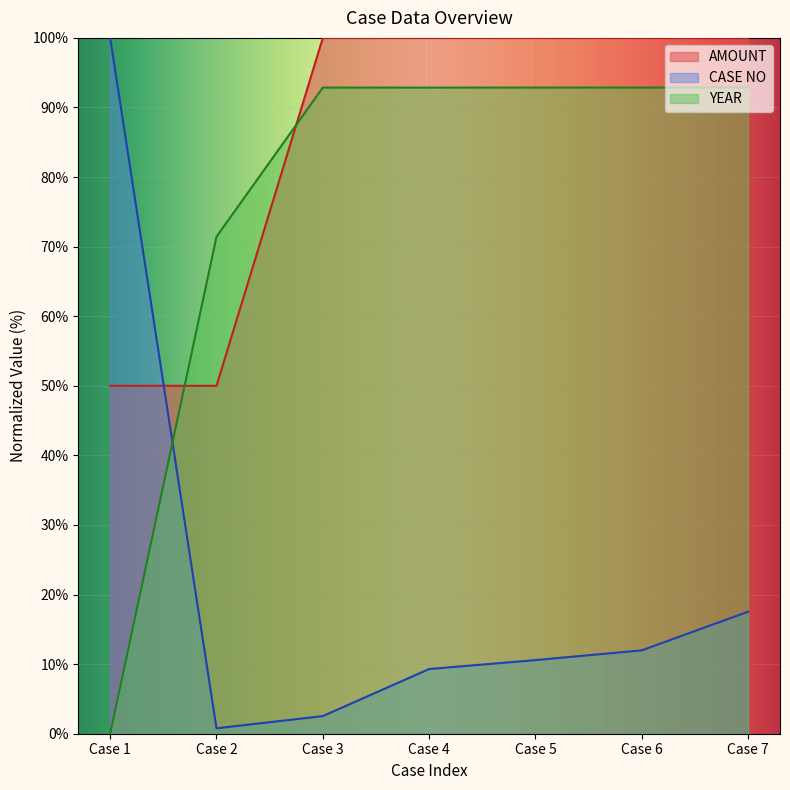

How many times do YEAR and AMOUNT cross each other?

2